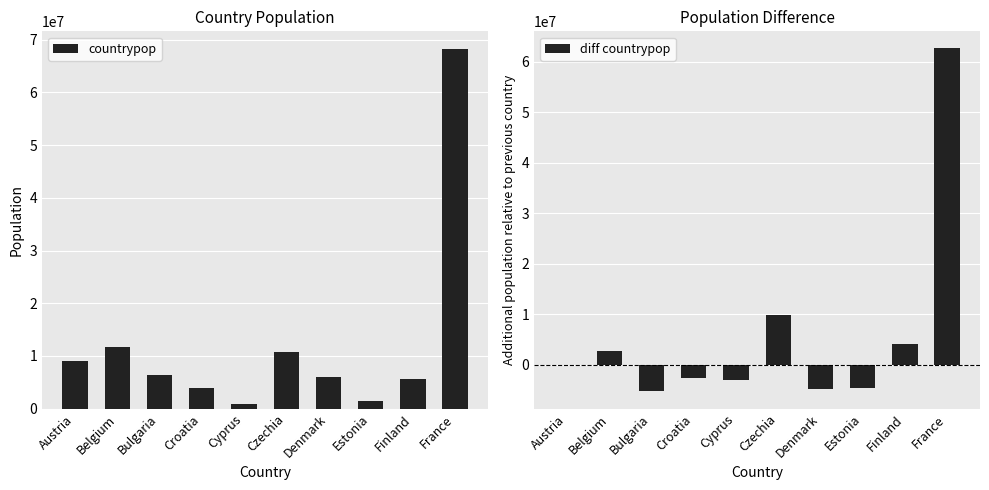

True or false: diff countrypop has a value of 62609007 at France.

True